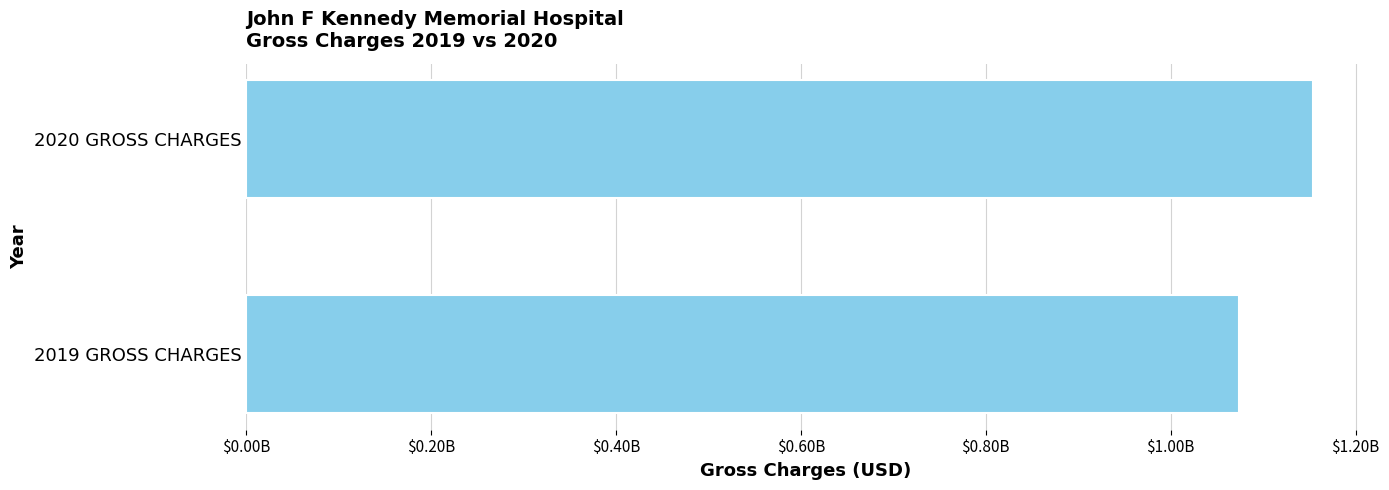

How many bars are there in total?

2